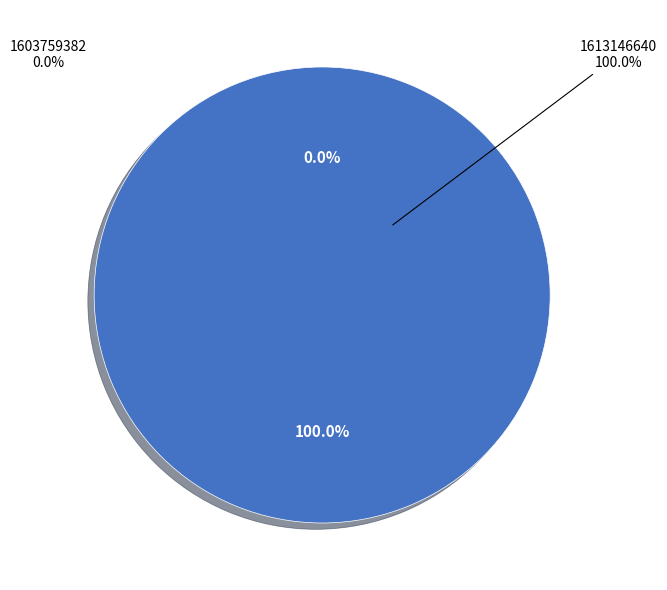

To the nearest percent, what is the combined percentage of 1613146640 and 1603759382?

100%